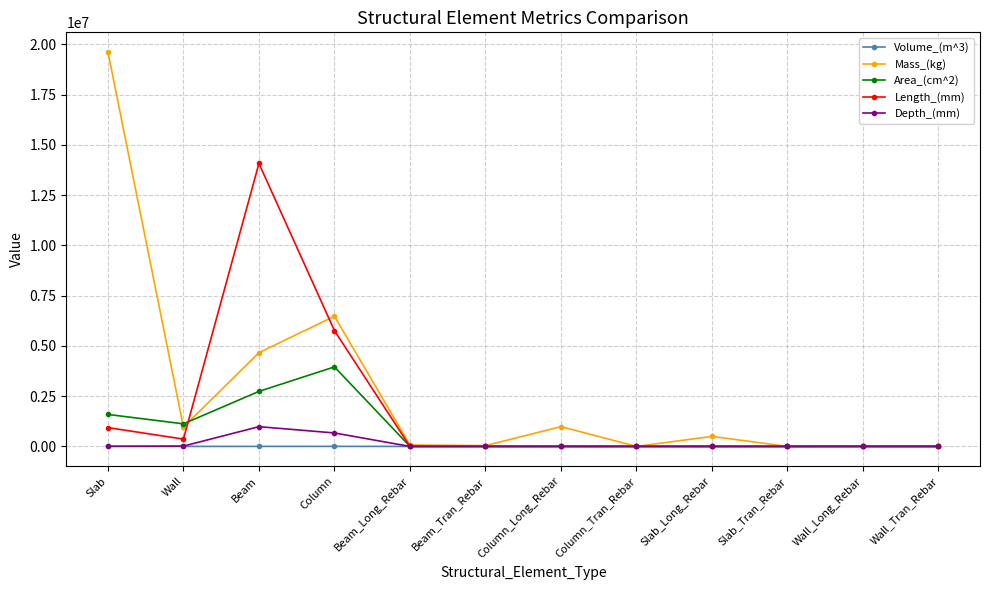

Which category has the highest value in the Depth_(mm) series?

Beam